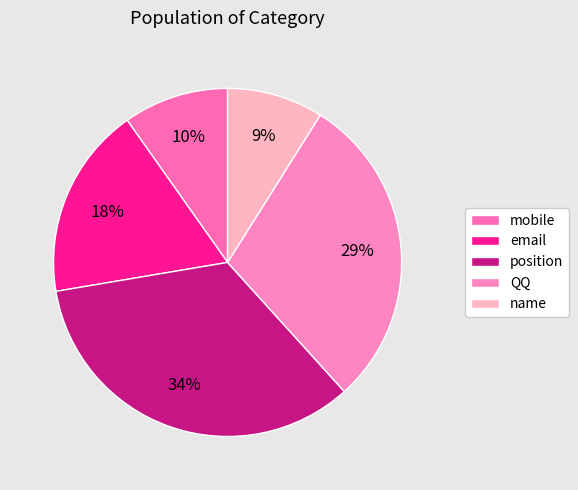

Between position and QQ, which is larger?

position